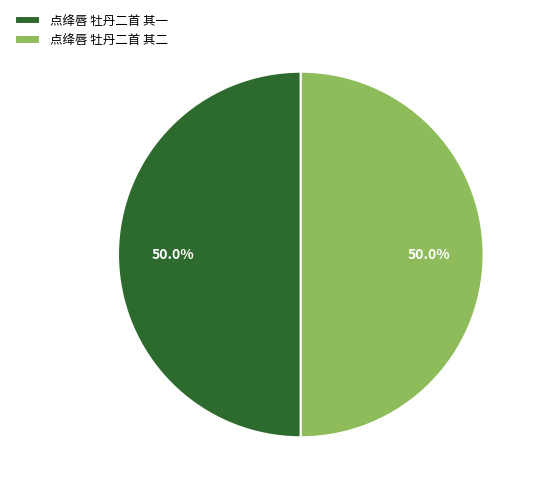

What is the total percentage of 点绛唇 牡丹二首 其一 and 点绛唇 牡丹二首 其二?

100.0%